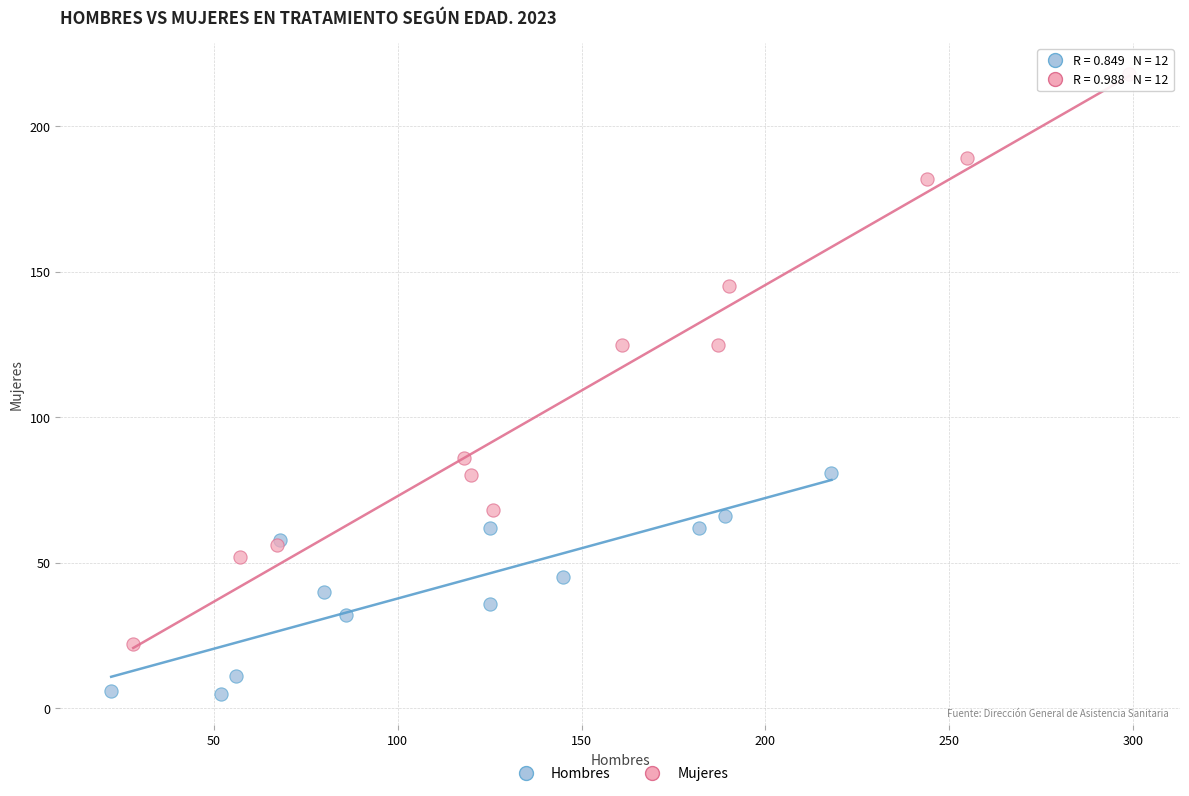

Which series contains the lowest Y value?

Hombres